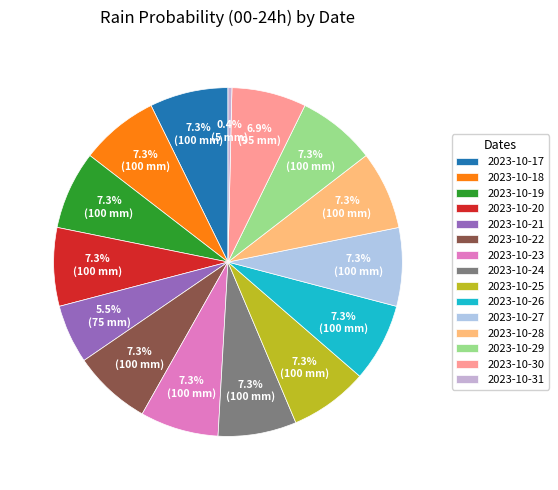

How many segments does this pie chart have?

15